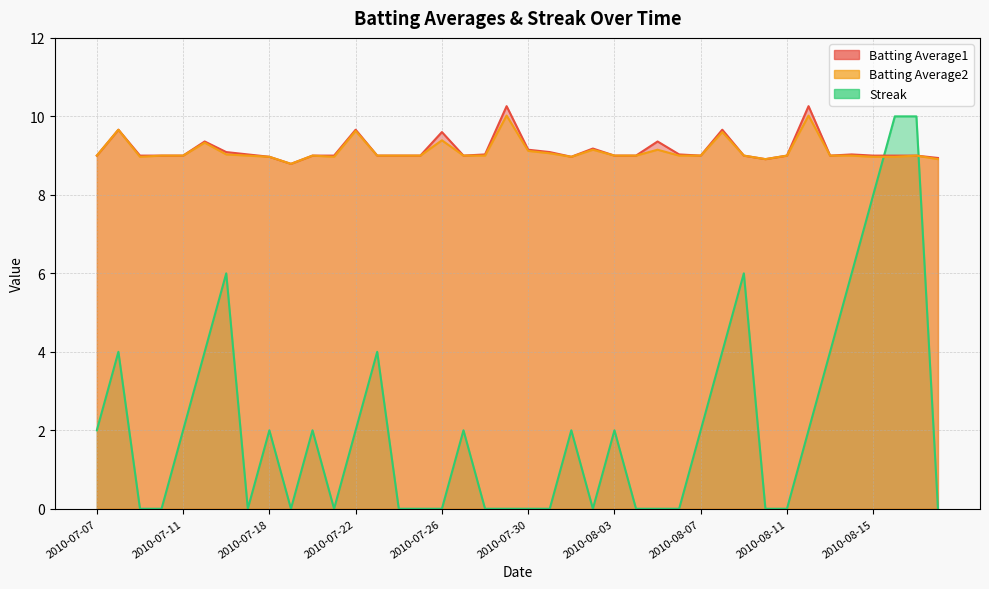

What is the maximum value for Batting Average1?

10.3